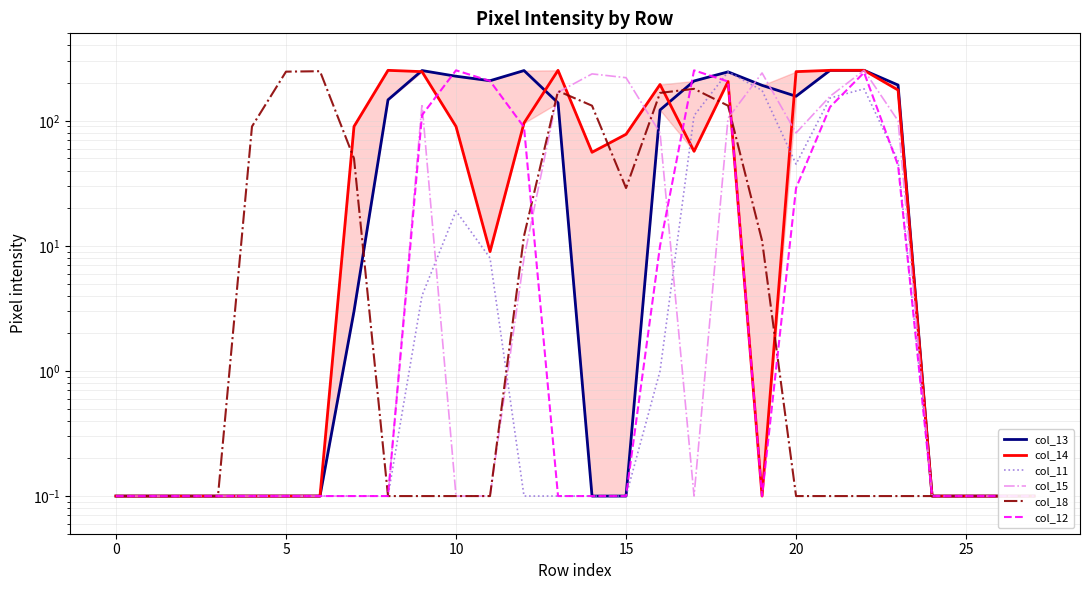

Between 0 and 14, which series saw the biggest shift?

col_15